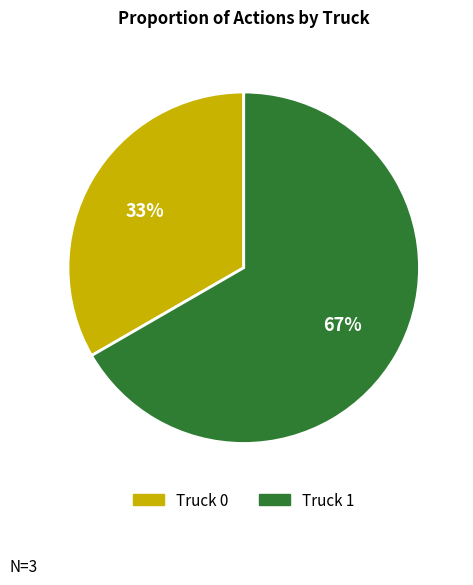

What is the ratio of the value at Truck 1 to the value at Truck 0?

2.0